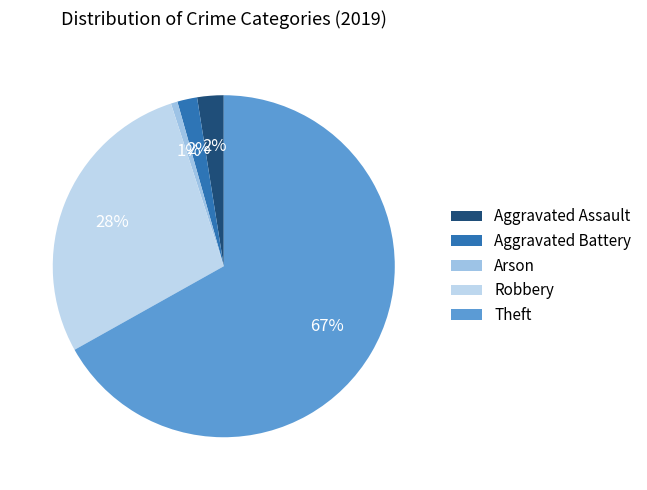

Count the number of slices in the pie.

5